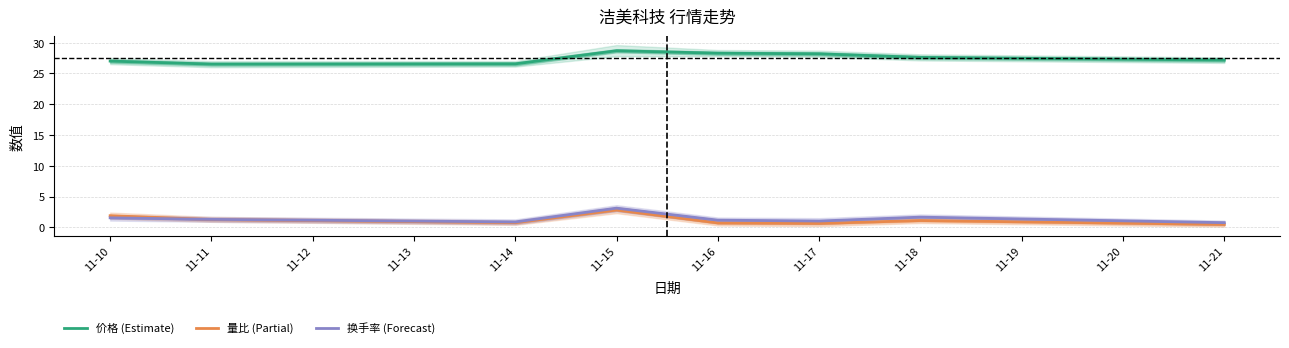

True or false: 量比 (Partial) has a value of 0.7 at 11-16.

True